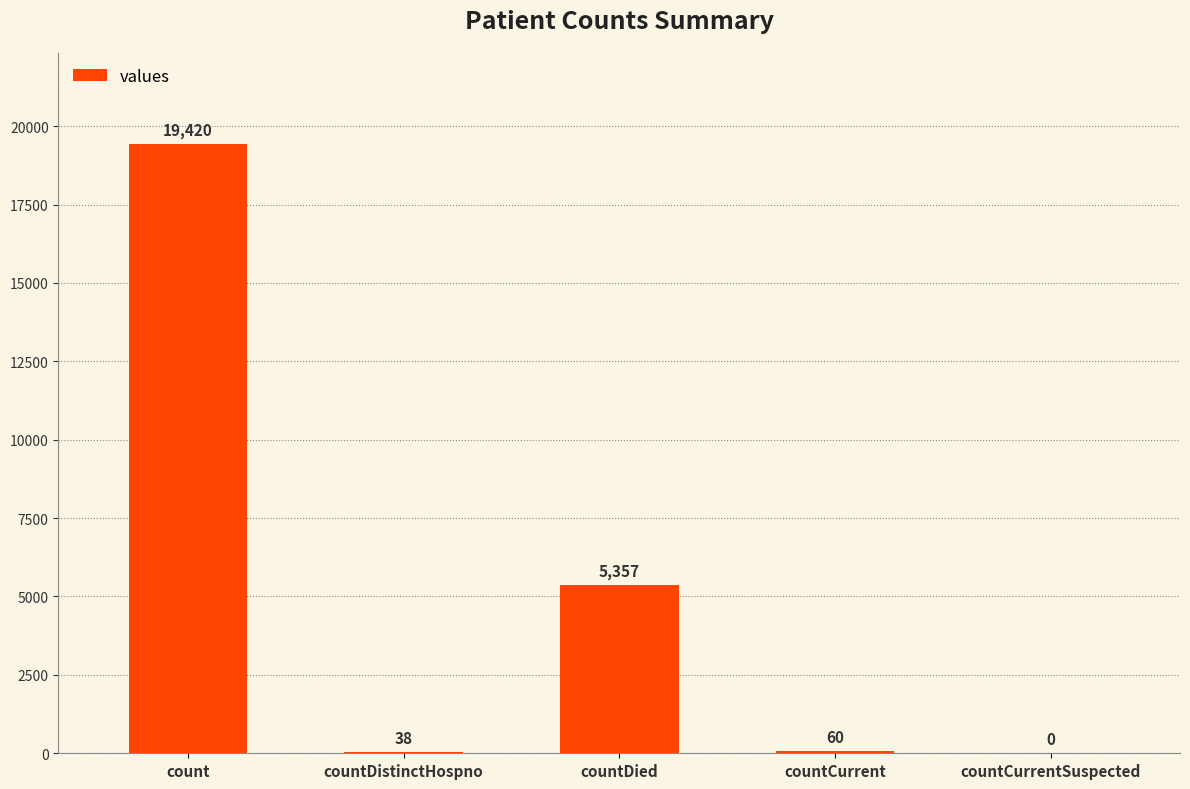

Reading right to left, list all the values displayed in this chart.

countCurrentSuspected=0	countCurrent=60	countDied=5357	countDistinctHospno=38	count=19420